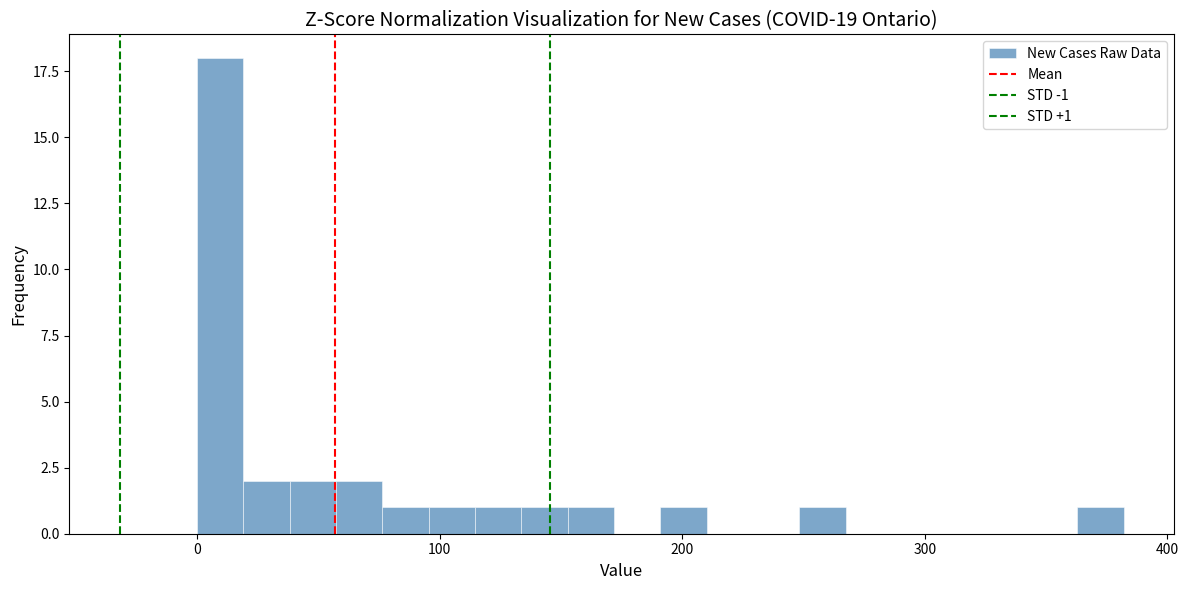

Read against the x-axis, roughly where is the centre of the tallest bar?

10